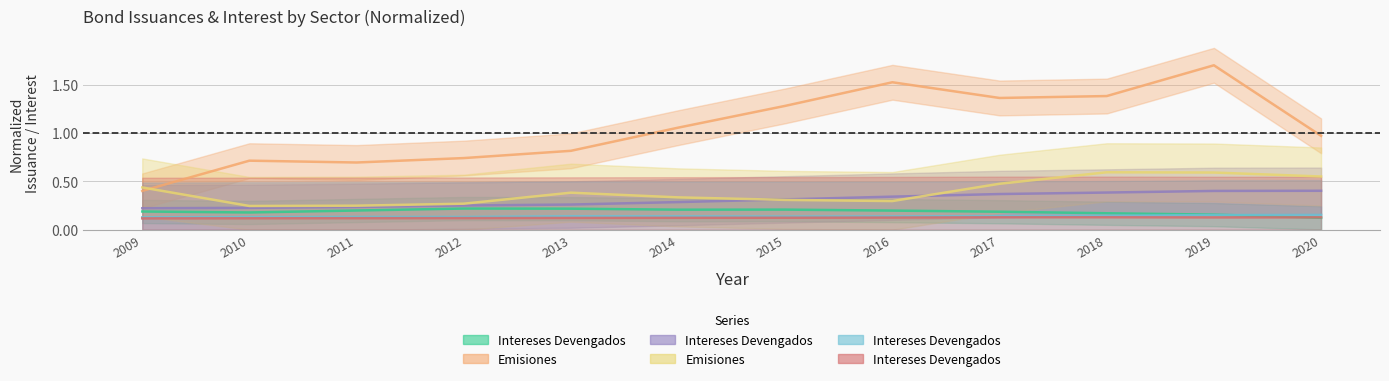

What is the value of the Otros intermediarios financieros - Emisiones point at the 4th from the left?

0.3